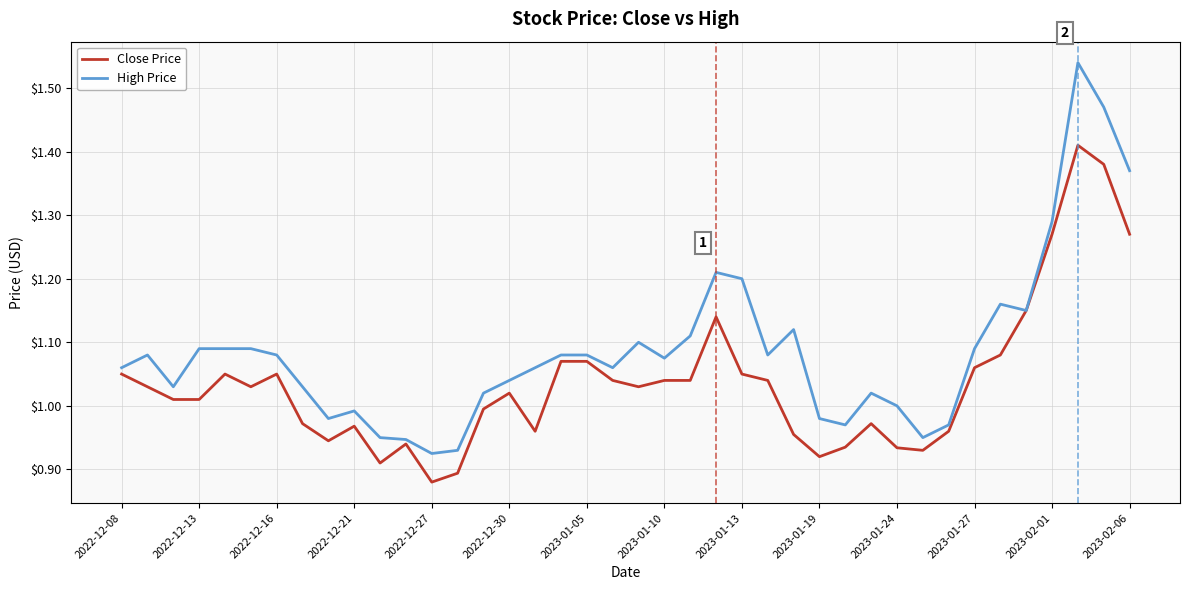

List the series in order of their overall mean, lowest first.

Close Price, High Price